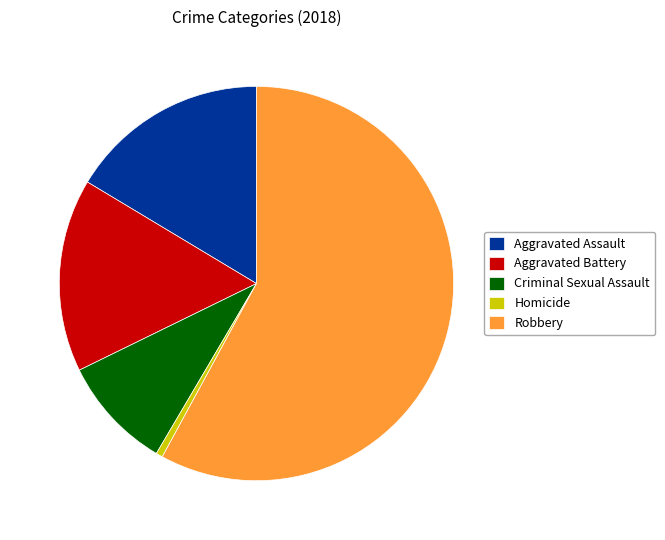

Between Homicide and Criminal Sexual Assault, which is larger?

Criminal Sexual Assault